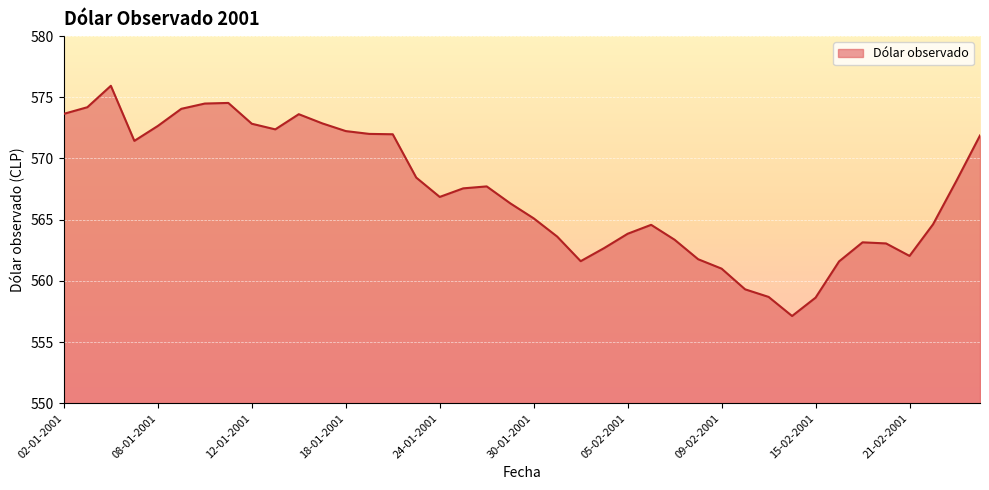

What is the greatest value displayed?

575.9